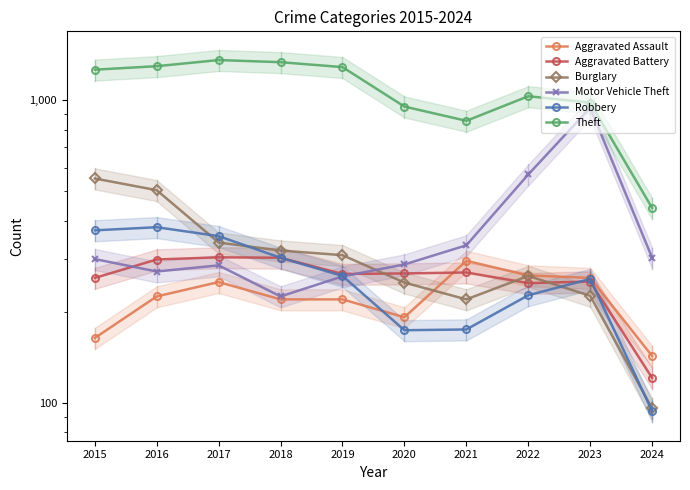

True or false: Robbery and Theft intersect in this chart.

False